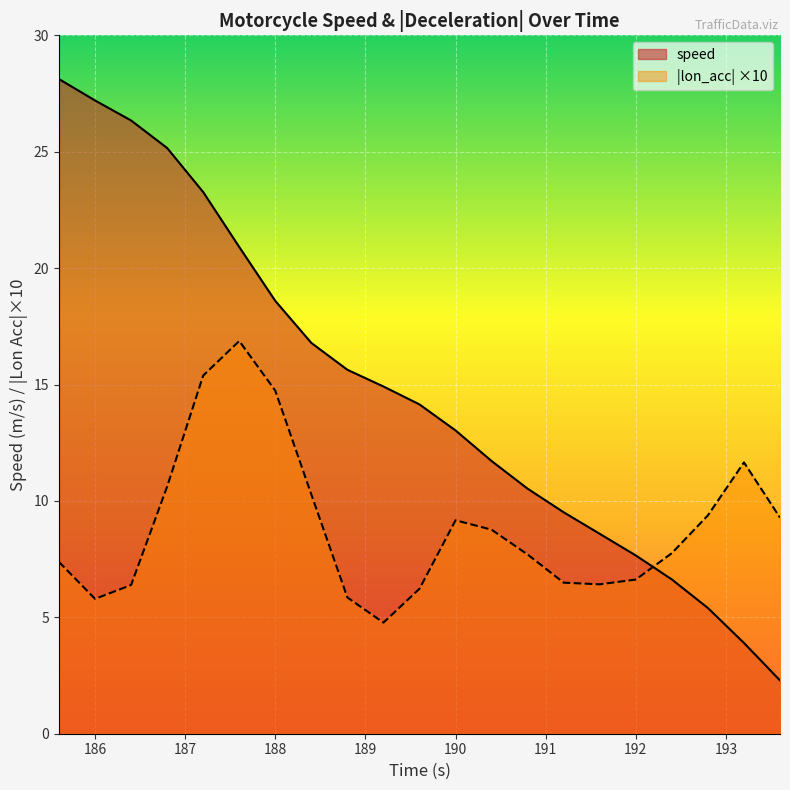

Where does the speed series first go above 14?

185.6